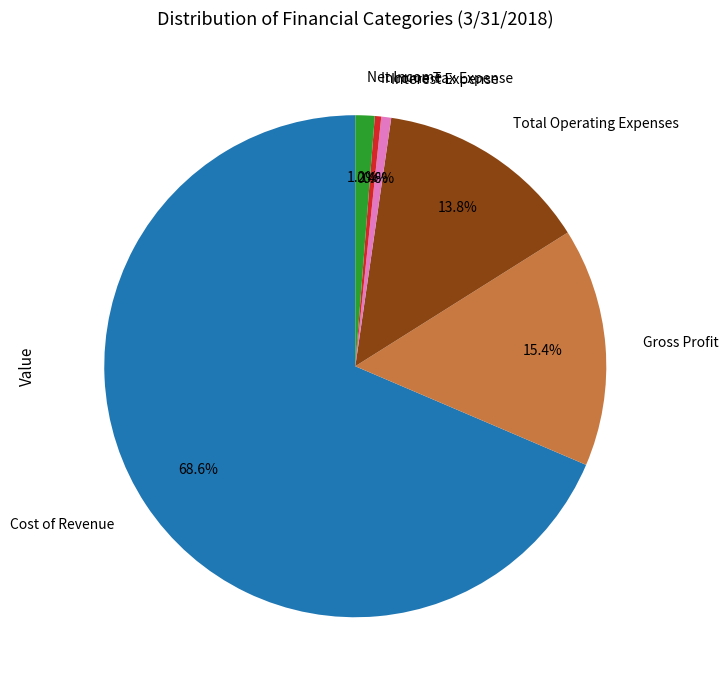

How many segments does this pie chart have?

6